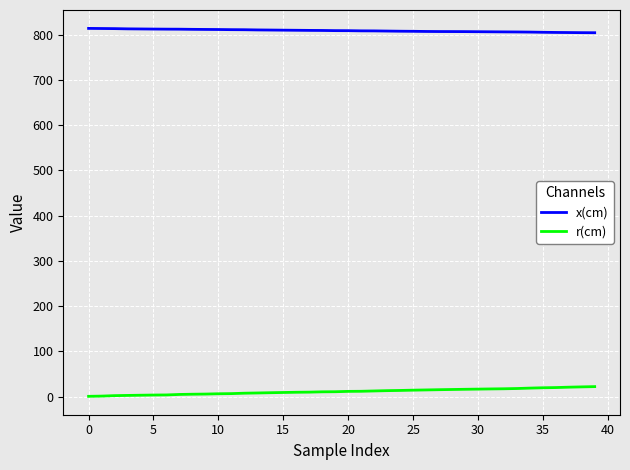

What is the difference between the maximum and minimum values in the r(cm) series?

21.5